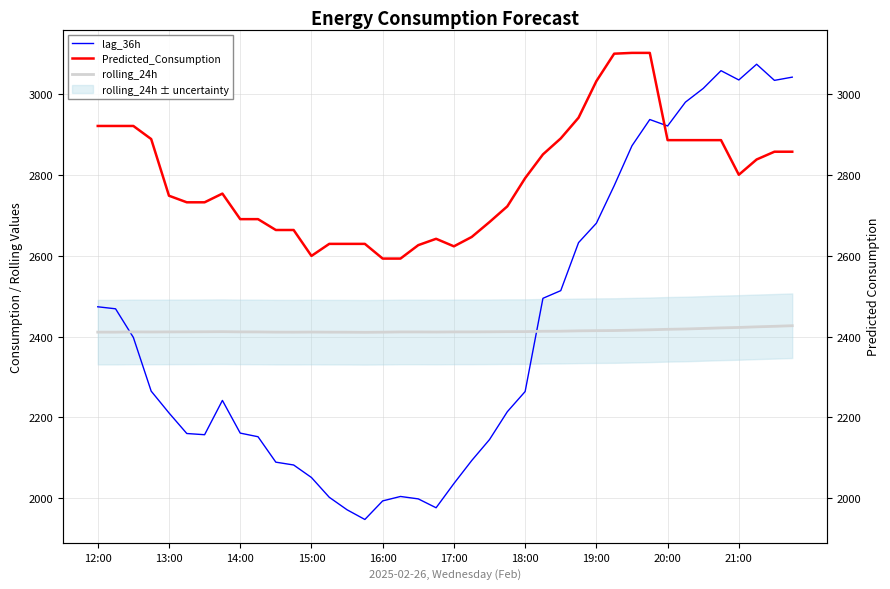

Reading left to right, transcribe all the data shown in this chart.

lag_36h: 2474.0	2469.0	2398.0	2265.0	2211.0	2160.0	2157.0	2242.0	2161.0	2152.0	2089.0	2082.0	2051.0	2002.0	1971.0	1947.0	1993.0	2004.0	1998.0	1976.0	2036.0	2093.0	2145.0	2214.0	2264.0	2495.0	2514.0	2633.0	2681.0	2774.0	2873.0	2938.0	2922.0	2981.0	3015.0	3059.0	3036.0	3075.0	3035.0	3043.0
Predicted_Consumption: 2922.0	2922.0	2922.0	2889.6	2749.2	2732.9	2732.9	2754.4	2691.2	2691.2	2664.2	2664.2	2600.0	2629.9	2629.9	2629.9	2593.4	2593.4	2626.7	2642.5	2623.8	2647.0	2684.0	2722.8	2792.7	2851.6	2891.2	2942.5	3033.0	3101.1	3103.1	3103.1	2886.9	2886.9	2886.9	2886.9	2801.1	2839.0	2858.2	2858.2
rolling_24h: 2411.2	2411.1	2411.8	2411.6	2411.8	2411.9	2412.1	2412.3	2411.8	2411.7	2411.2	2411.1	2411.4	2411.1	2411.0	2410.7	2411.1	2411.7	2411.7	2411.5	2411.8	2411.8	2412.0	2412.3	2412.4	2413.3	2413.5	2414.4	2414.8	2415.1	2416.0	2416.9	2418.2	2419.0	2420.3	2421.7	2422.8	2424.3	2425.6	2427.1